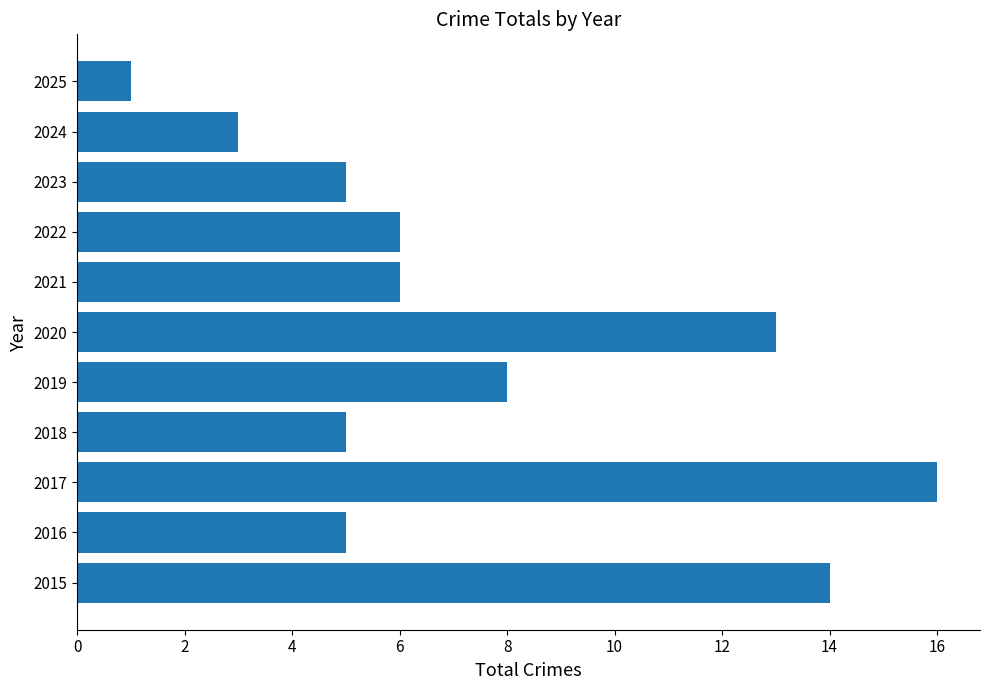

Reading bottom to top, what are all the values shown in this chart?

2015=14	2016=5	2017=16	2018=5	2019=8	2020=13	2021=6	2022=6	2023=5	2024=3	2025=1